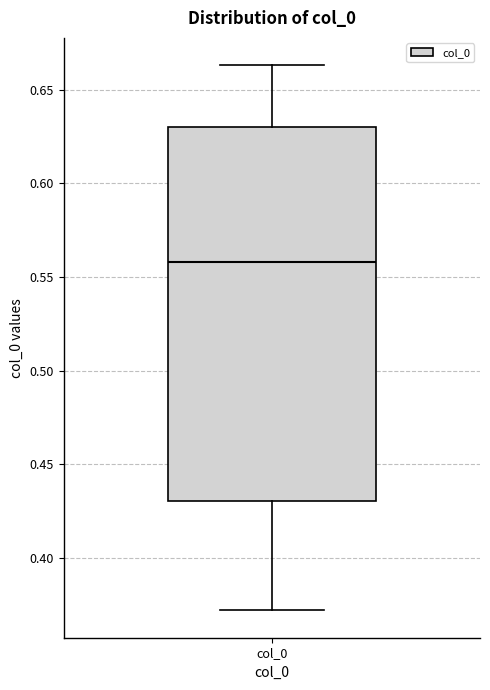

Read this box plot against the y-axis: the position of the median line, the range covered by the box, and the ends of both whiskers. The values are not printed on the chart, so give them approximately, as read against the axis.

median 0.560, box 0.430 to 0.630, whiskers 0.370 to 0.665